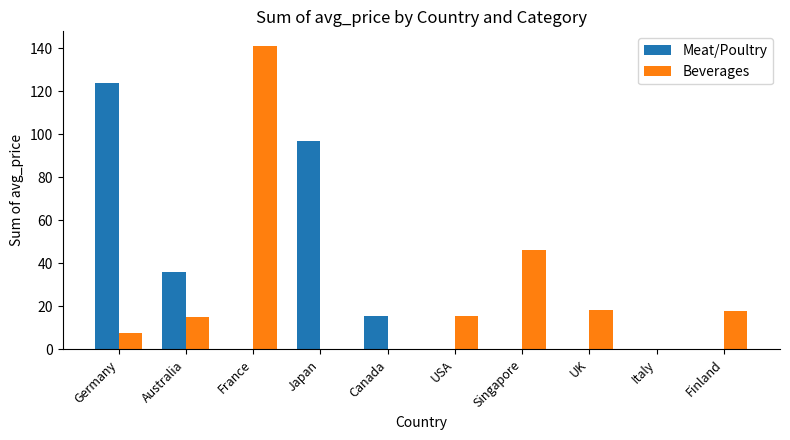

How many groups of bars are there?

10